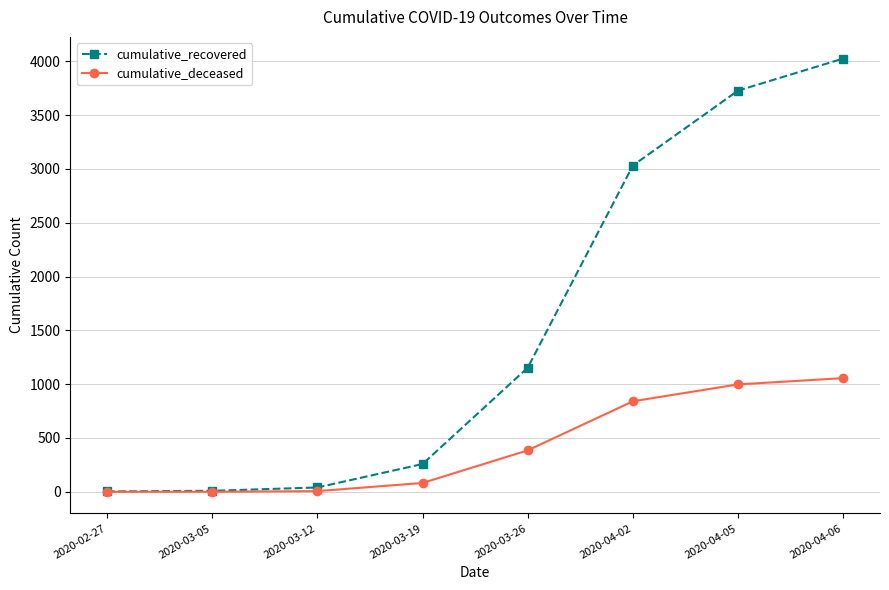

What is the value of the cumulative_recovered point at the 6th from the left?

3032